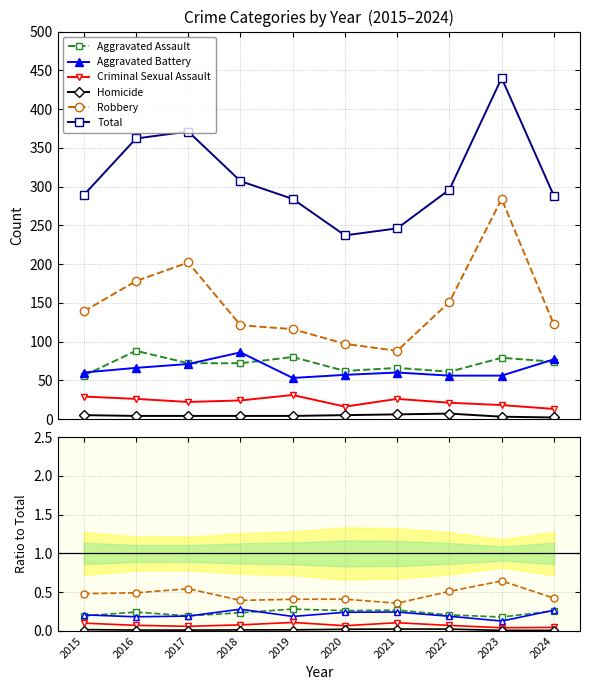

The Criminal Sexual Assault series shows 0.0 at 2023. True or false?

True